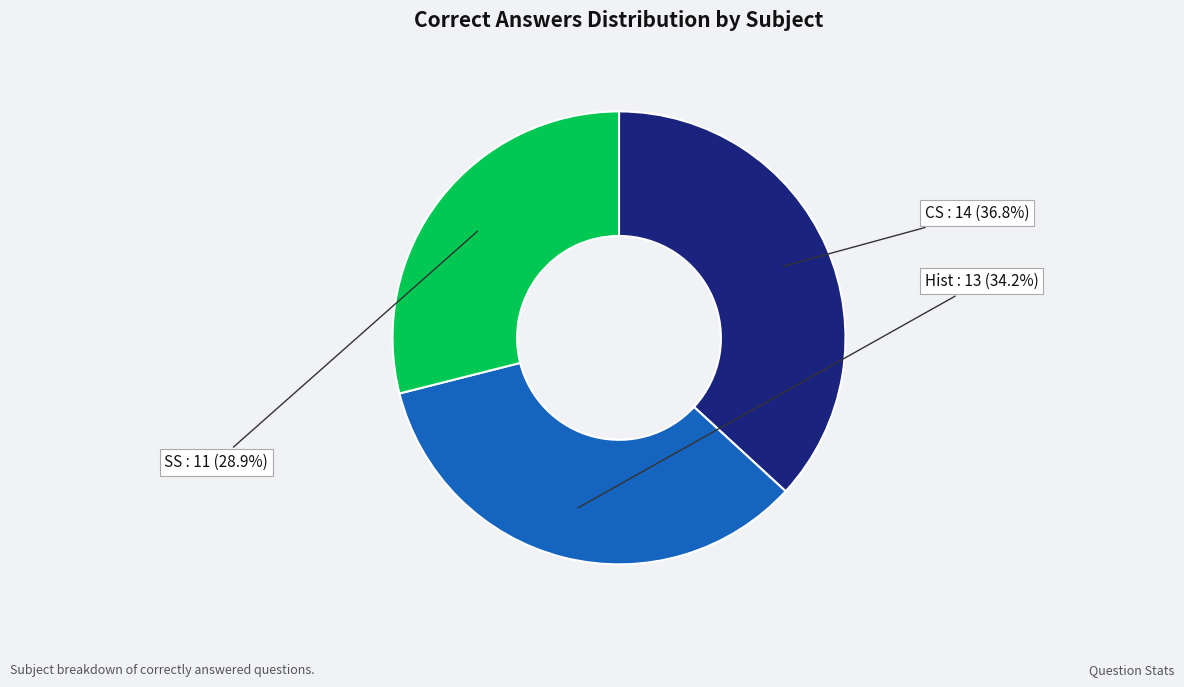

To the nearest percent, what is the combined percentage of CS and SS?

66%